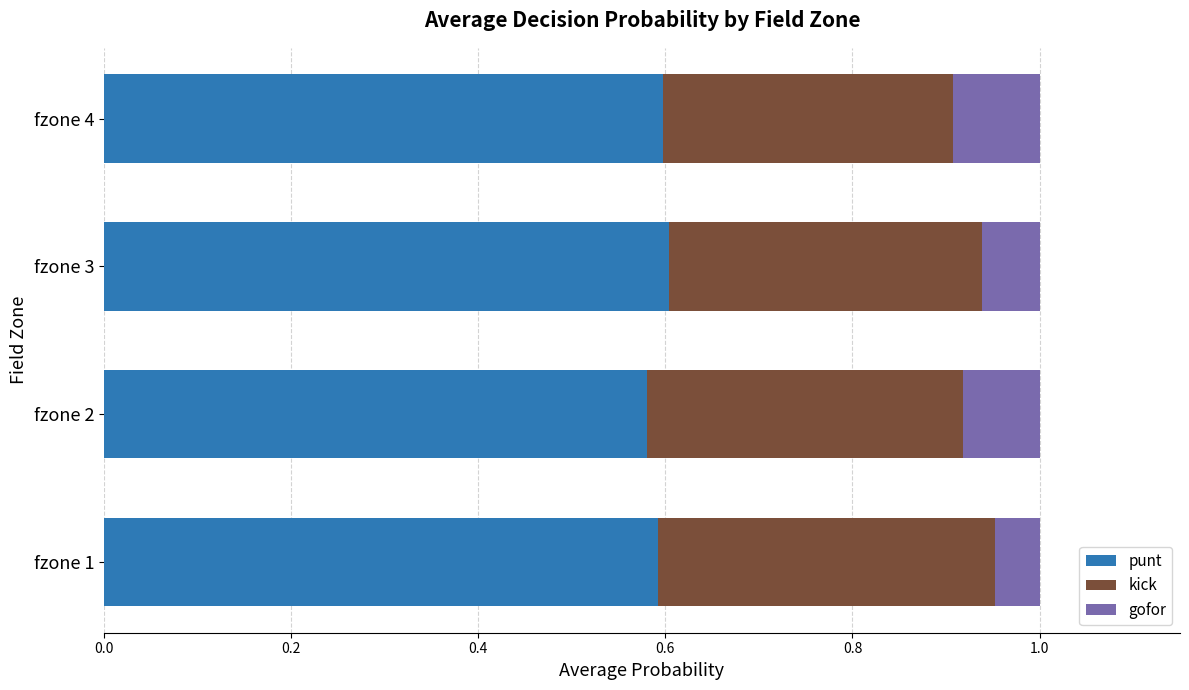

True or false: punt has a value of 0.3 at fzone 2.

False